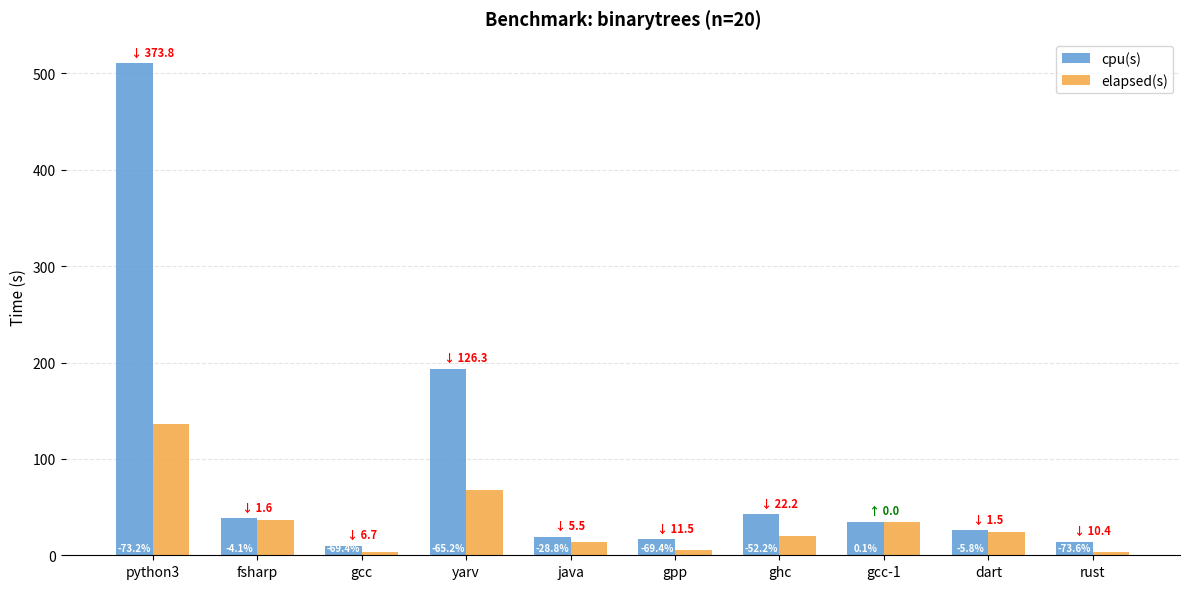

Reading right to left, what are all the values shown in this chart?

cpu(s): 14.2	25.8	34.4	42.5	16.6	19.0	193.8	9.7	38.2	510.3
elapsed(s): 3.7	24.3	34.4	20.3	5.1	13.6	67.5	3.0	36.7	136.6